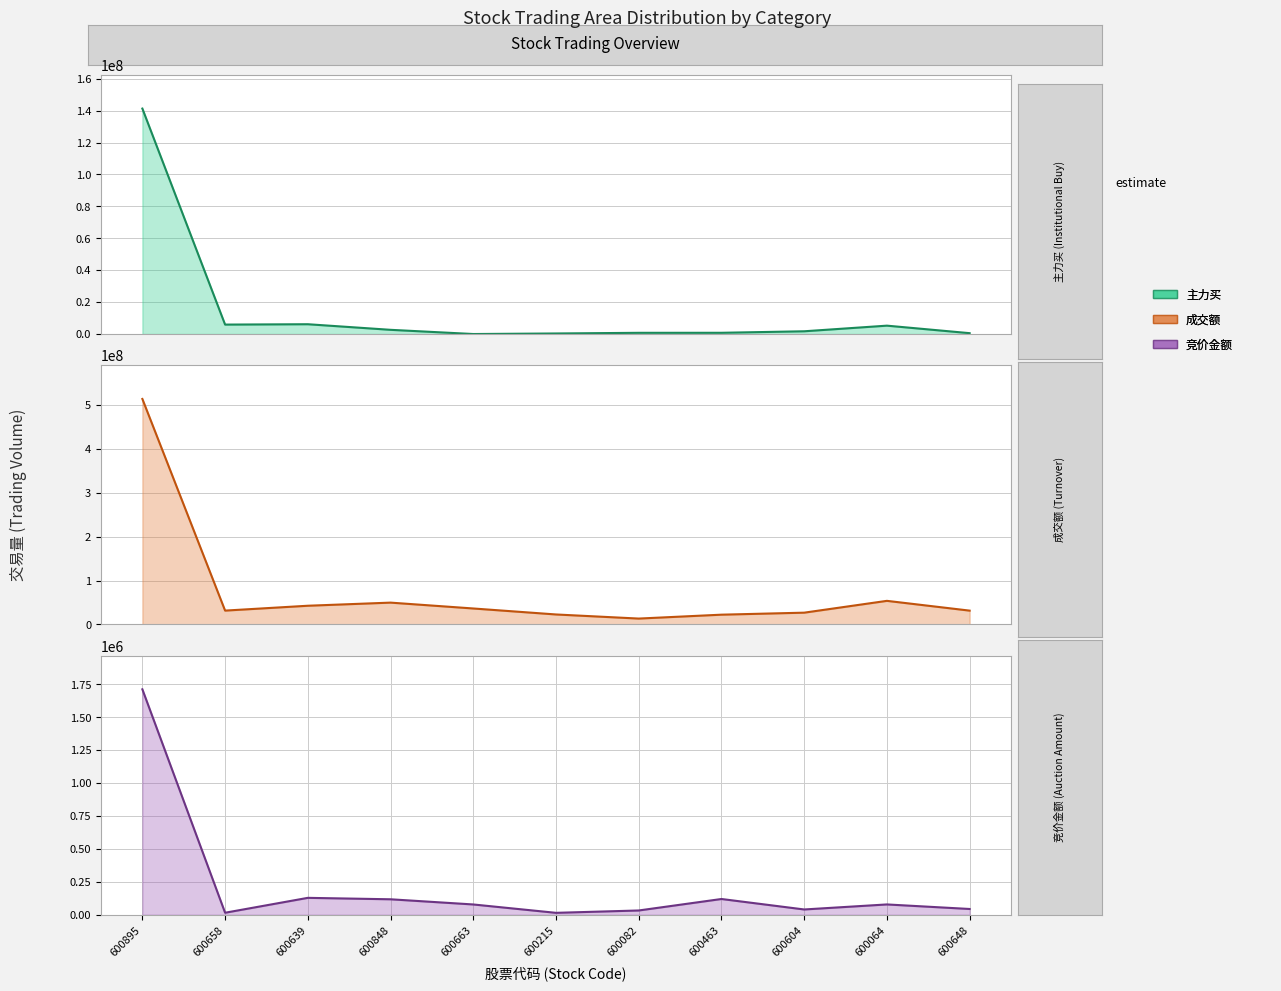

What is the difference between the maximum and second lowest values in the 竞价金额 series?

1697524